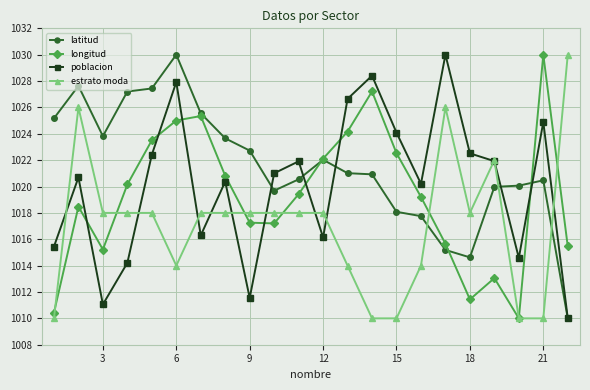

Is this an area chart (filled region under the line)?

No